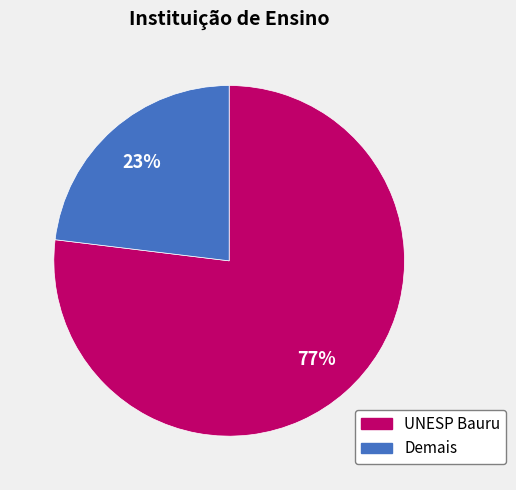

To the nearest percent, what is the average slice percentage?

50%